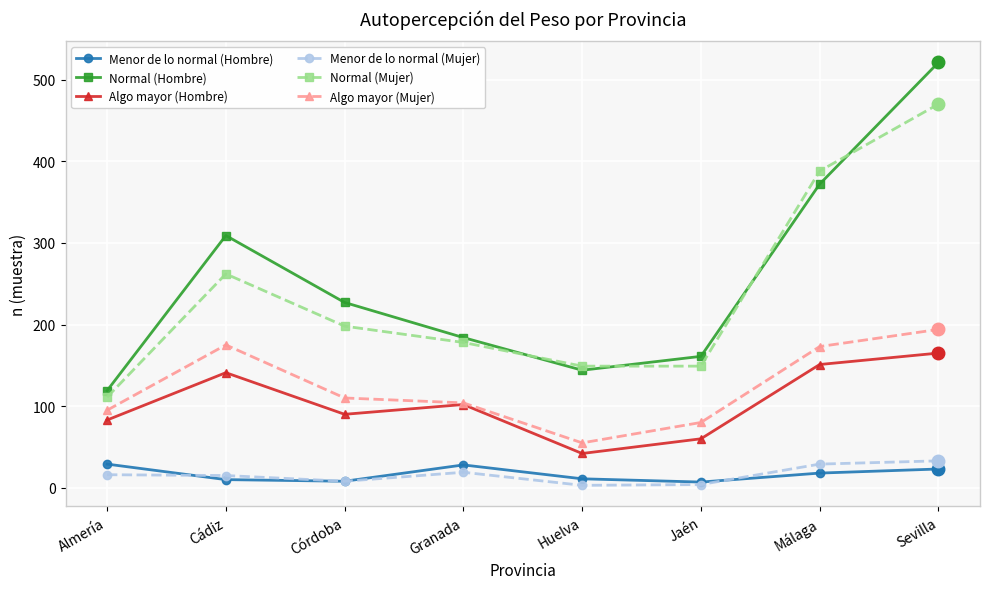

The value of Normal (Mujer) at Jaén is 149. True or false?

True